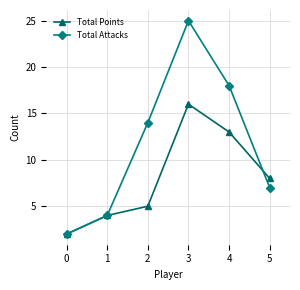

How many distinct data groups are displayed?

2